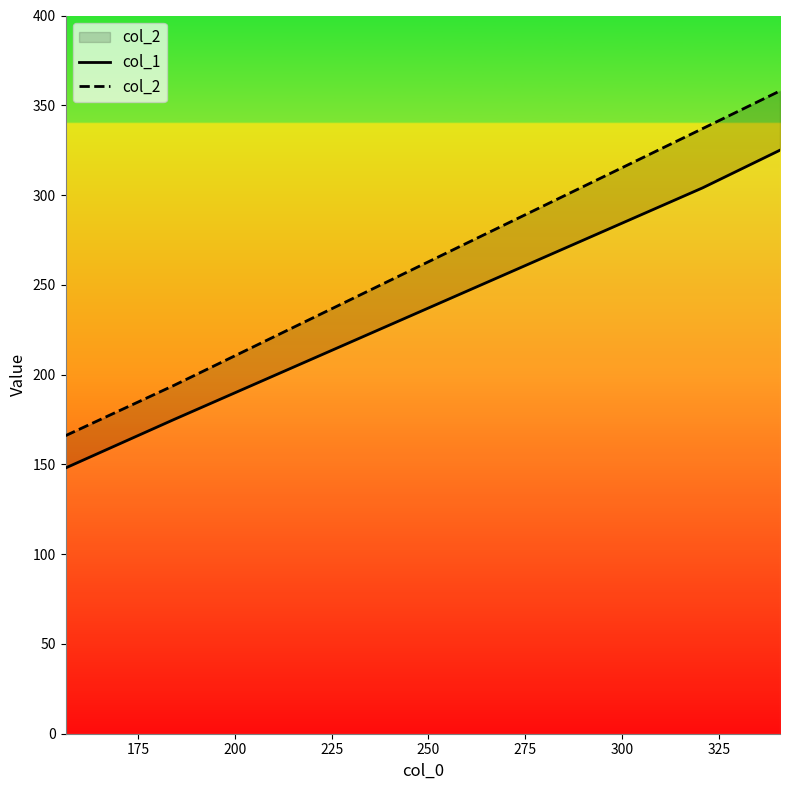

How many data points in col_2 are less than 337?

2